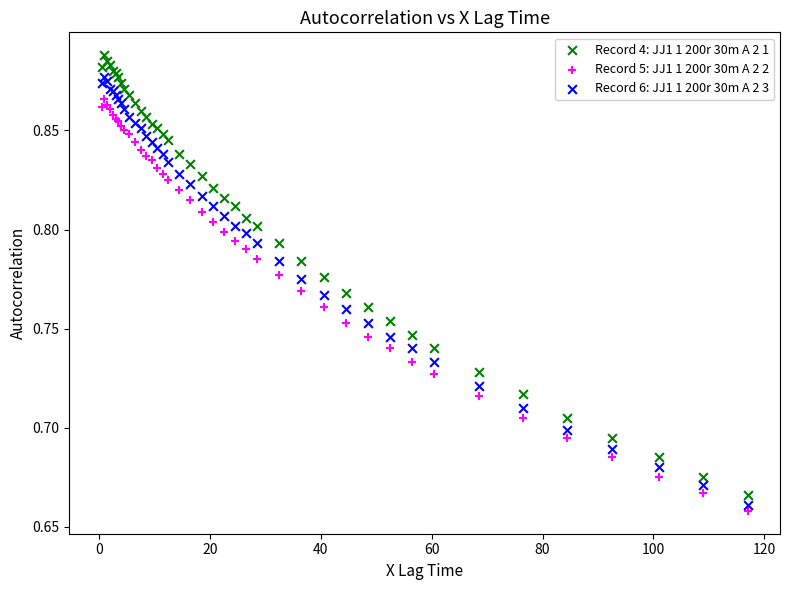

Which series reaches the maximum Y coordinate?

Record 4: JJ1 1 200r 30m A 2 1